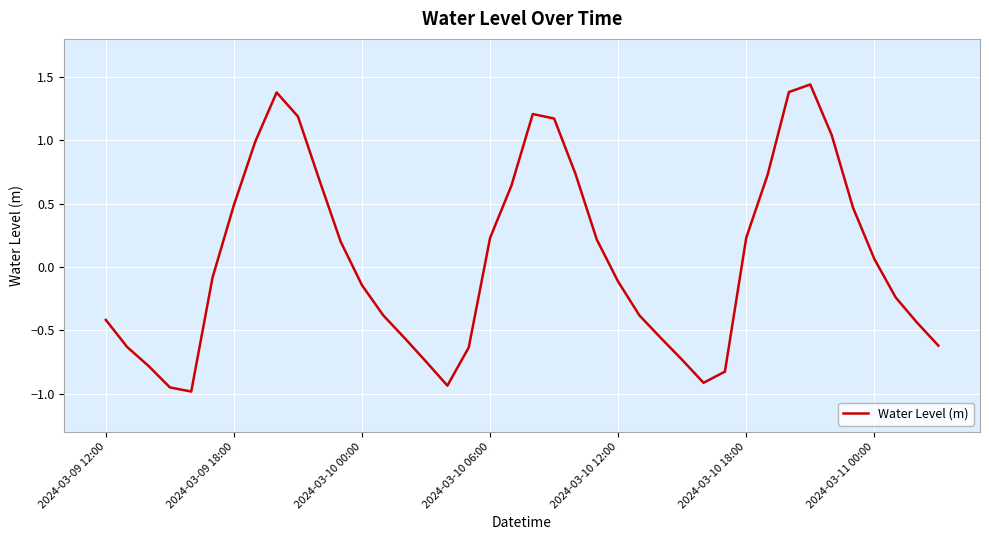

Is this an area chart (filled region under the line)?

No